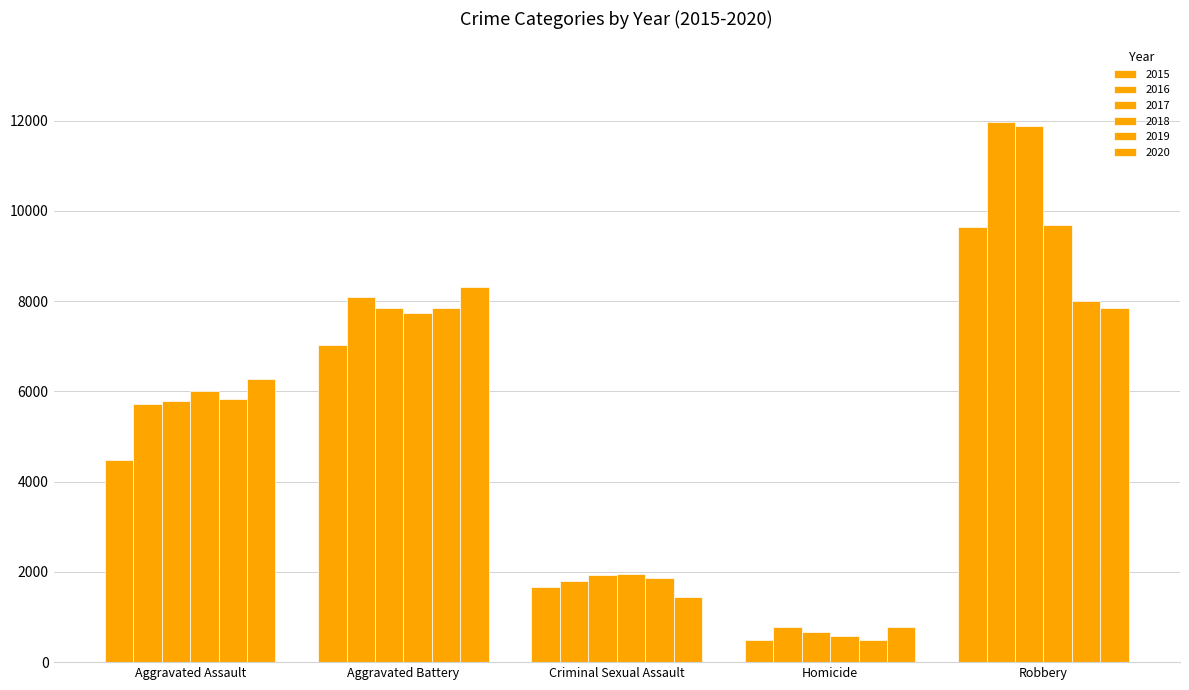

True or false: 2016 has a value of 8085 at Aggravated Battery.

True